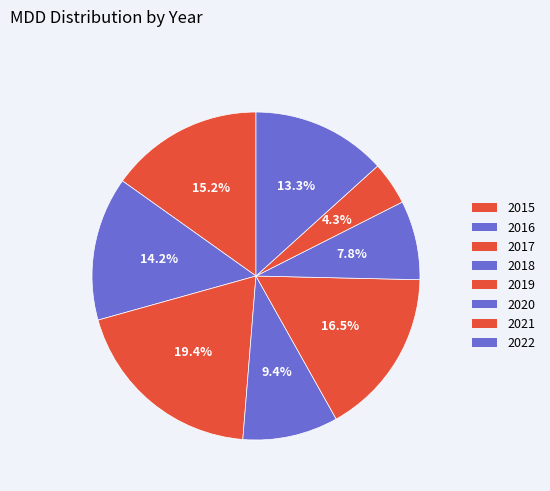

Count the number of slices in the pie.

8